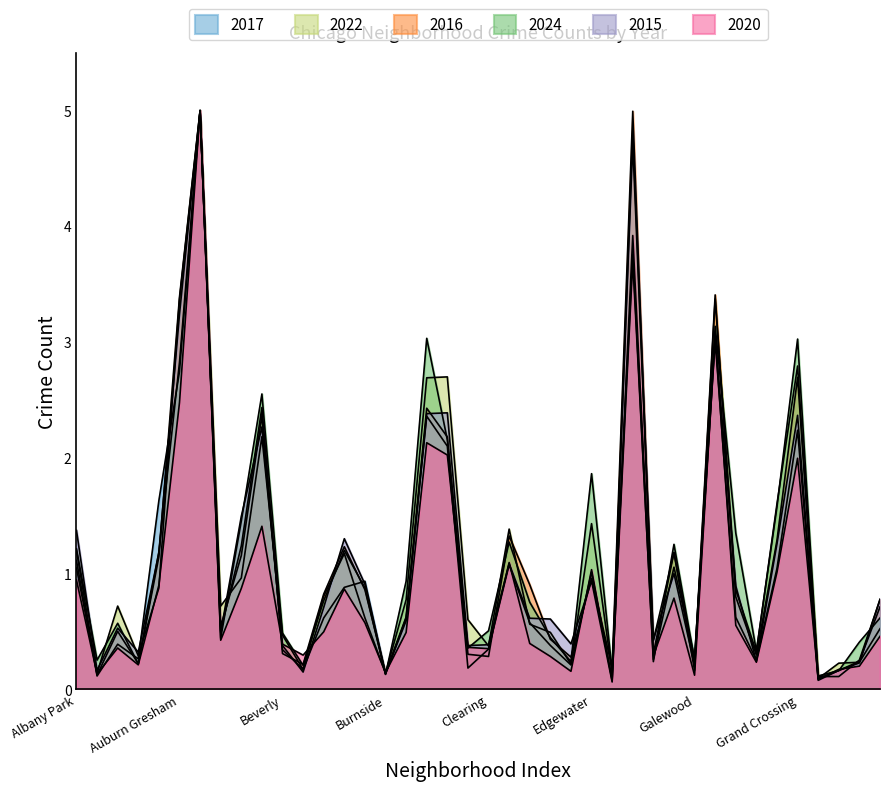

How many lines are shown in the chart?

6